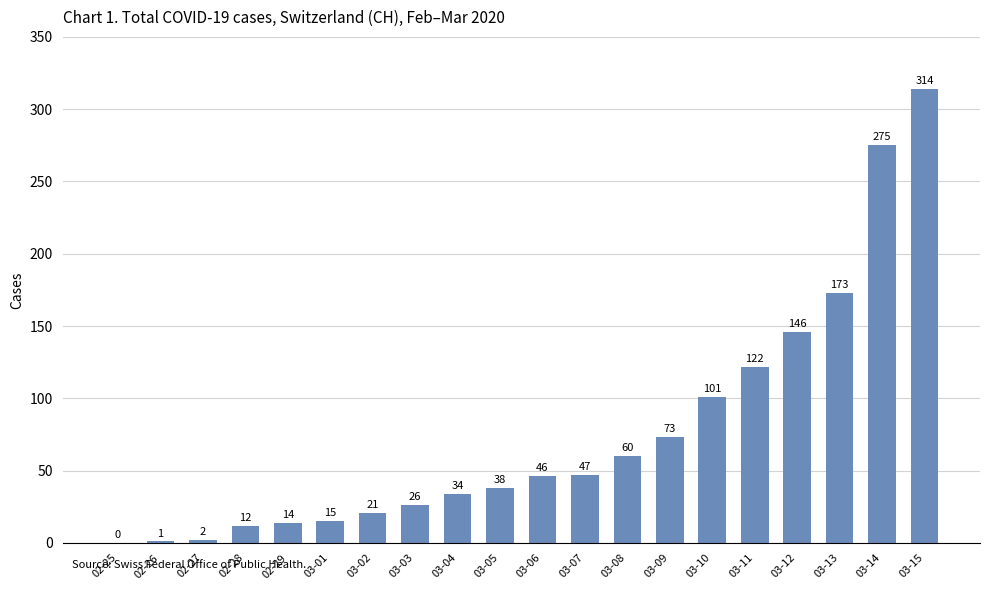

Reading left to right, what are all the values shown in this chart?

02-25=0	02-26=1	02-27=2	02-28=12	02-29=14	03-01=15	03-02=21	03-03=26	03-04=34	03-05=38	03-06=46	03-07=47	03-08=60	03-09=73	03-10=101	03-11=122	03-12=146	03-13=173	03-14=275	03-15=314